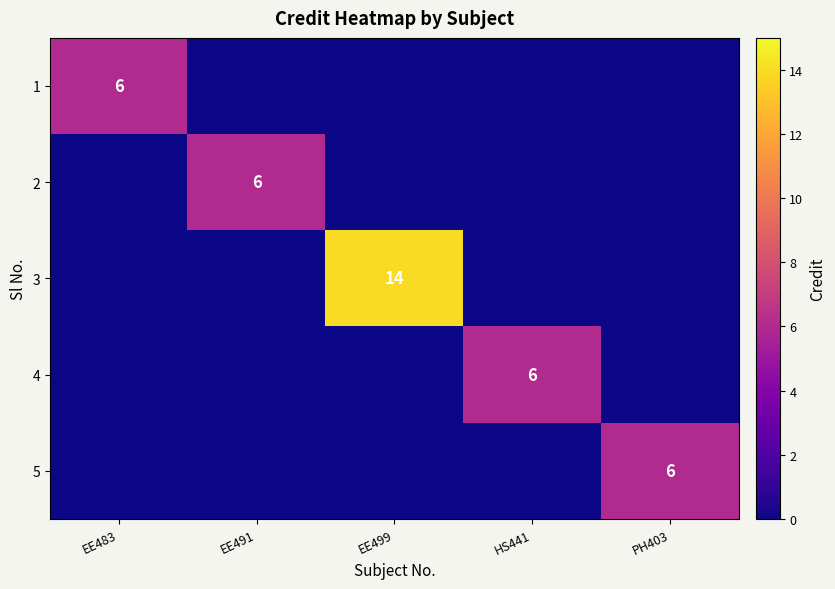

The 5 series shows 9 at PH403. True or false?

False